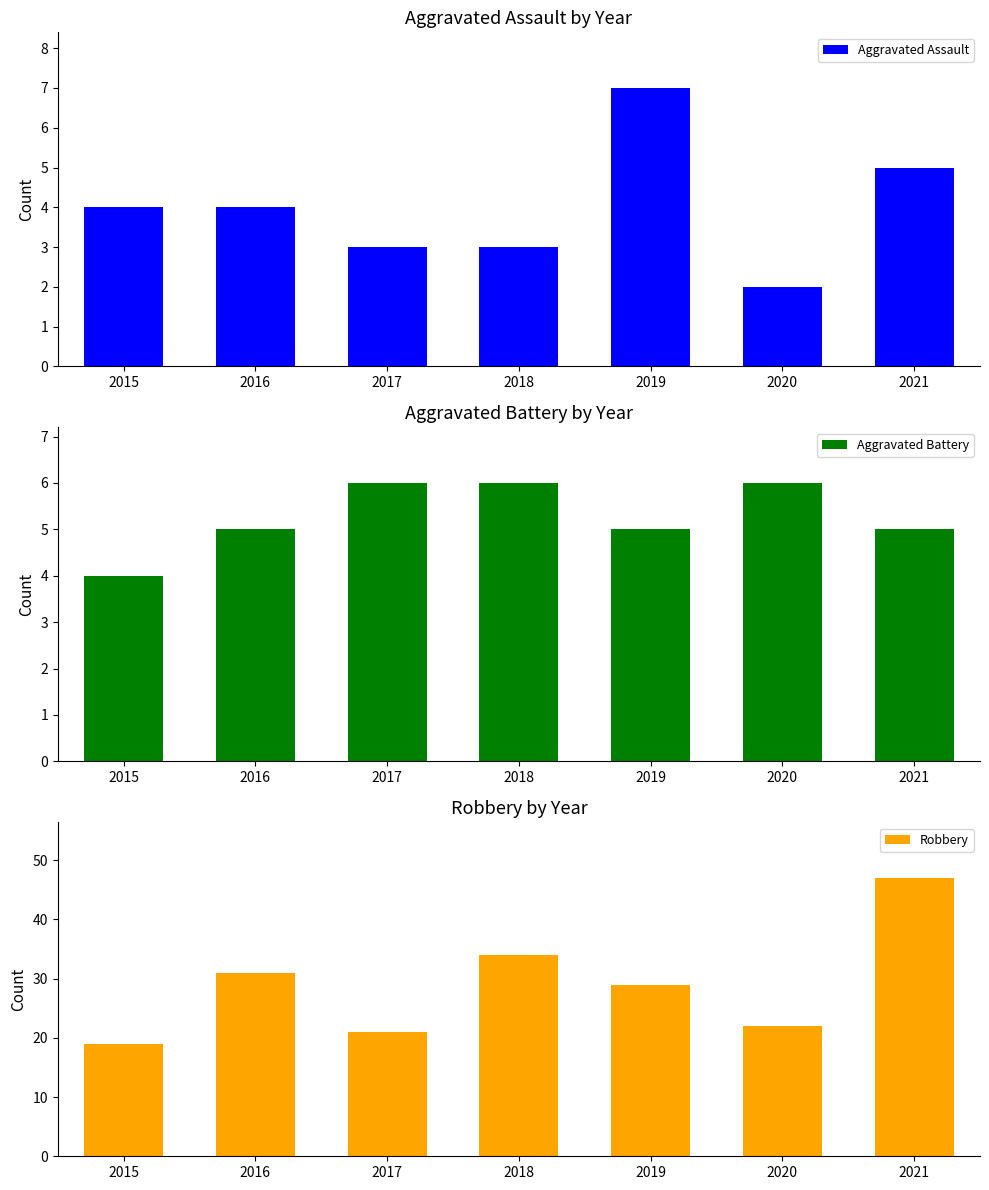

What are all the series names shown in the legend?

Aggravated Assault, Aggravated Battery, Robbery